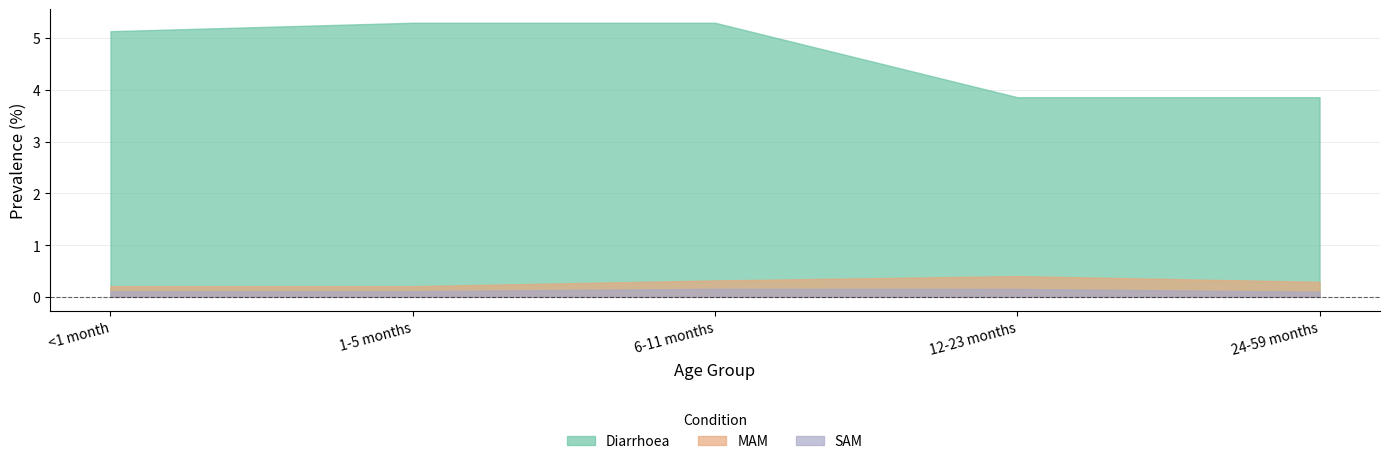

True or false: SAM and Diarrhoea intersect in this chart.

False